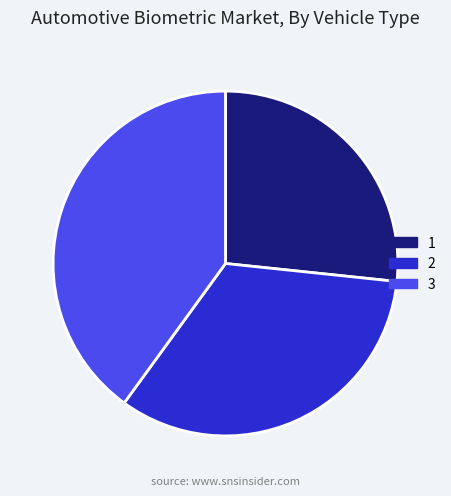

Is the sum of 3 and 1 greater than half?

Yes